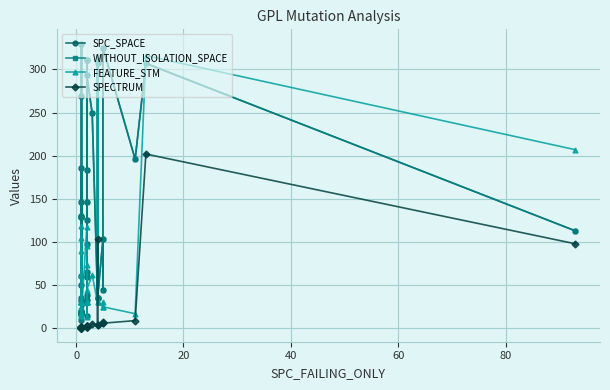

How many series are shown in this chart?

4